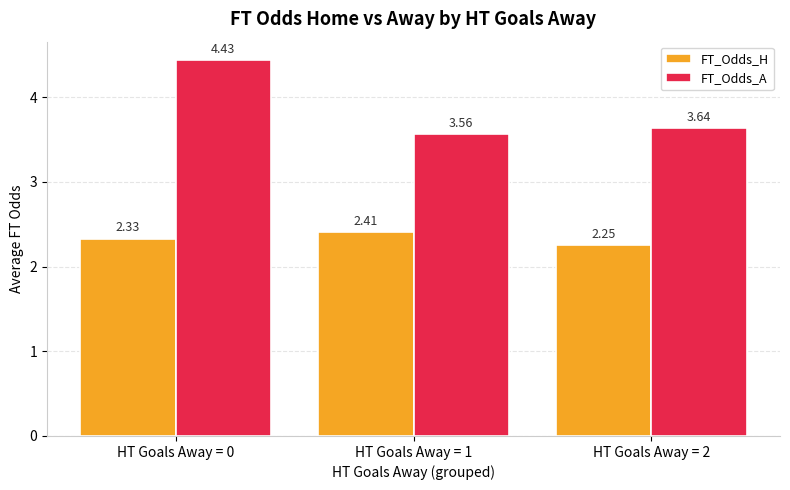

Between HT Goals Away = 0 and HT Goals Away = 2, which series saw the biggest shift?

FT_Odds_A